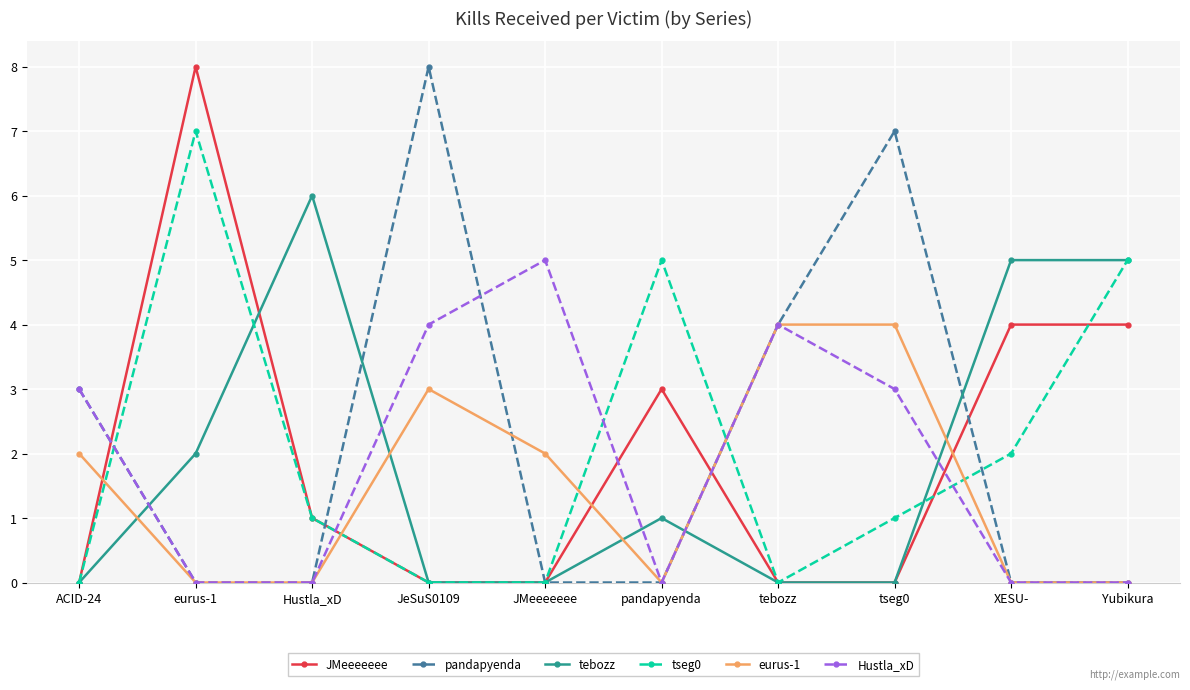

Which category has the highest value in the JMeeeeeee series?

eurus-1